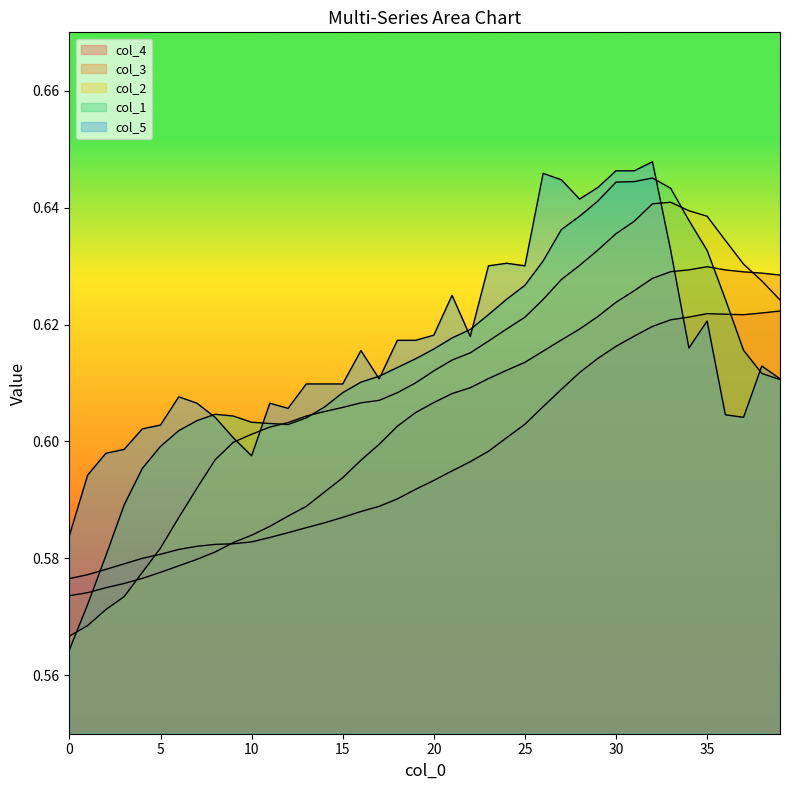

True or false: col_5 has a value of 0.3 at 27.

False